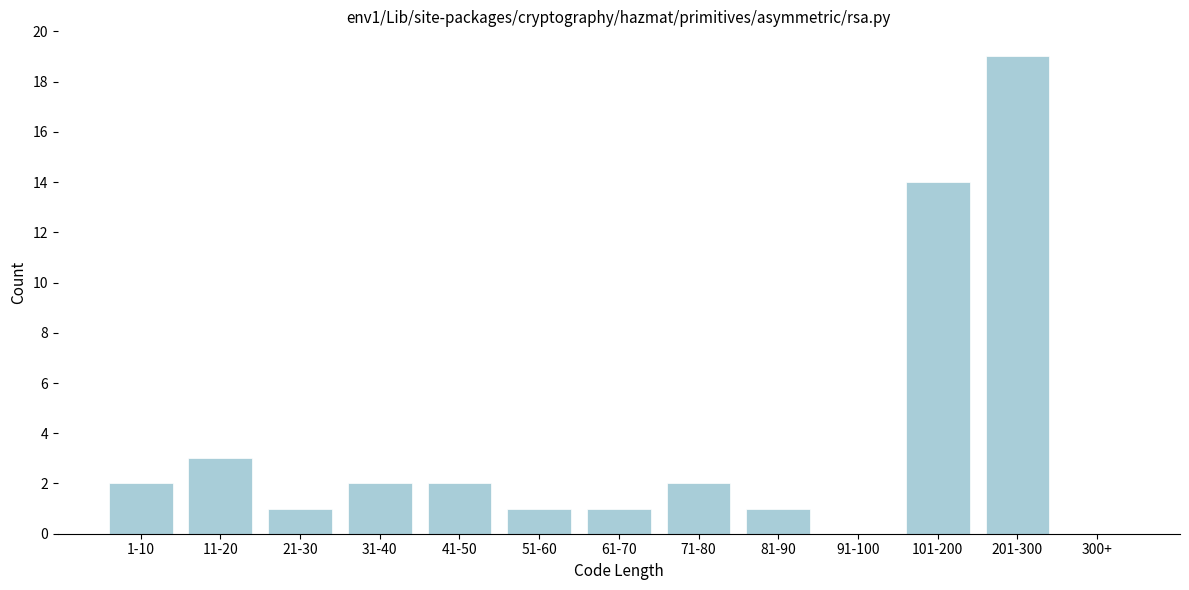

Reading right to left, extract all data points from this chart.

300+=0	201-300=19	101-200=14	91-100=0	81-90=1	71-80=2	61-70=1	51-60=1	41-50=2	31-40=2	21-30=1	11-20=3	1-10=2